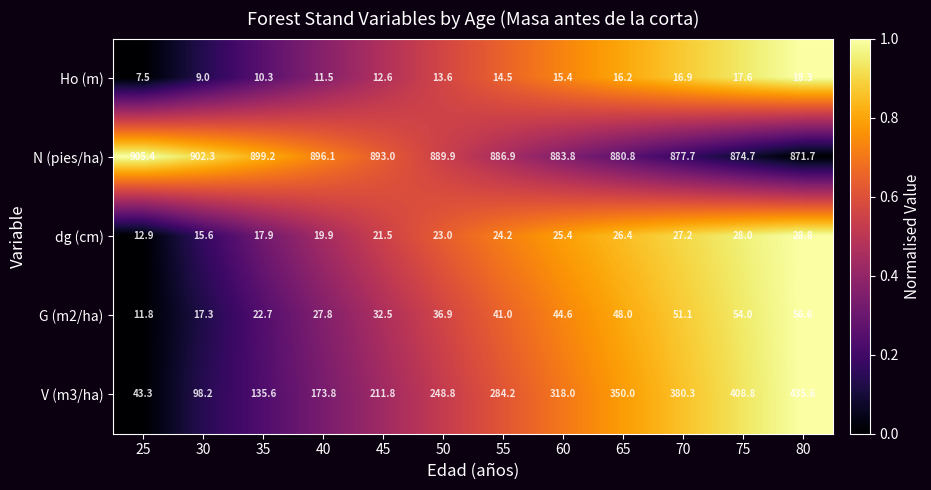

What is the difference between the maximum and minimum values in the N (pies/ha) series?

33.7